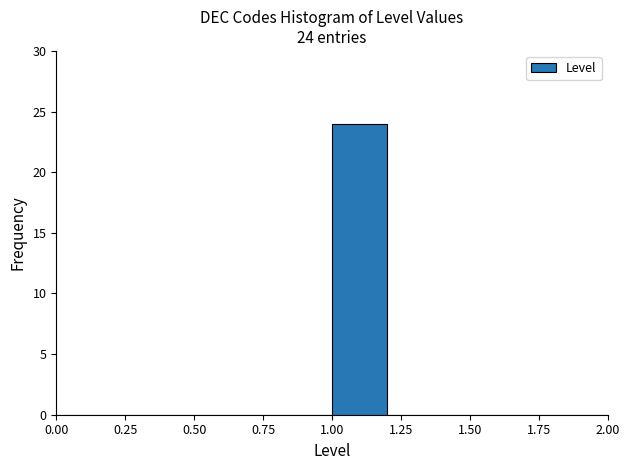

Which range on the x-axis has the tallest bar?

1.0 to 1.2